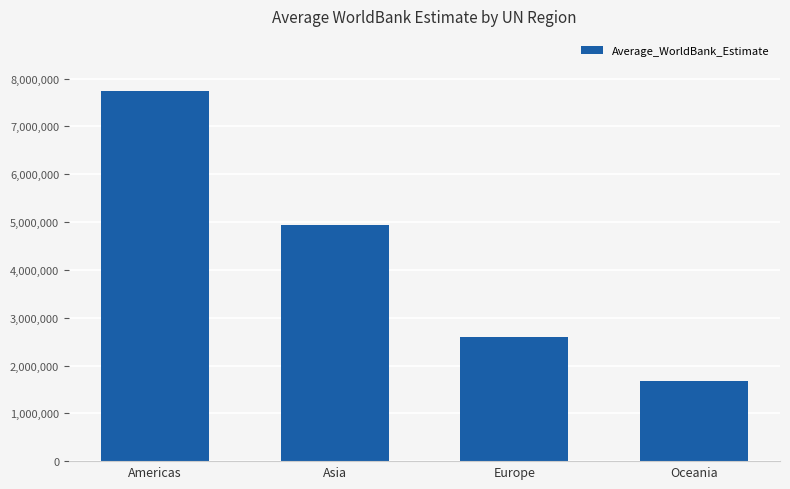

The value at Americas is 2639038. True or false?

False